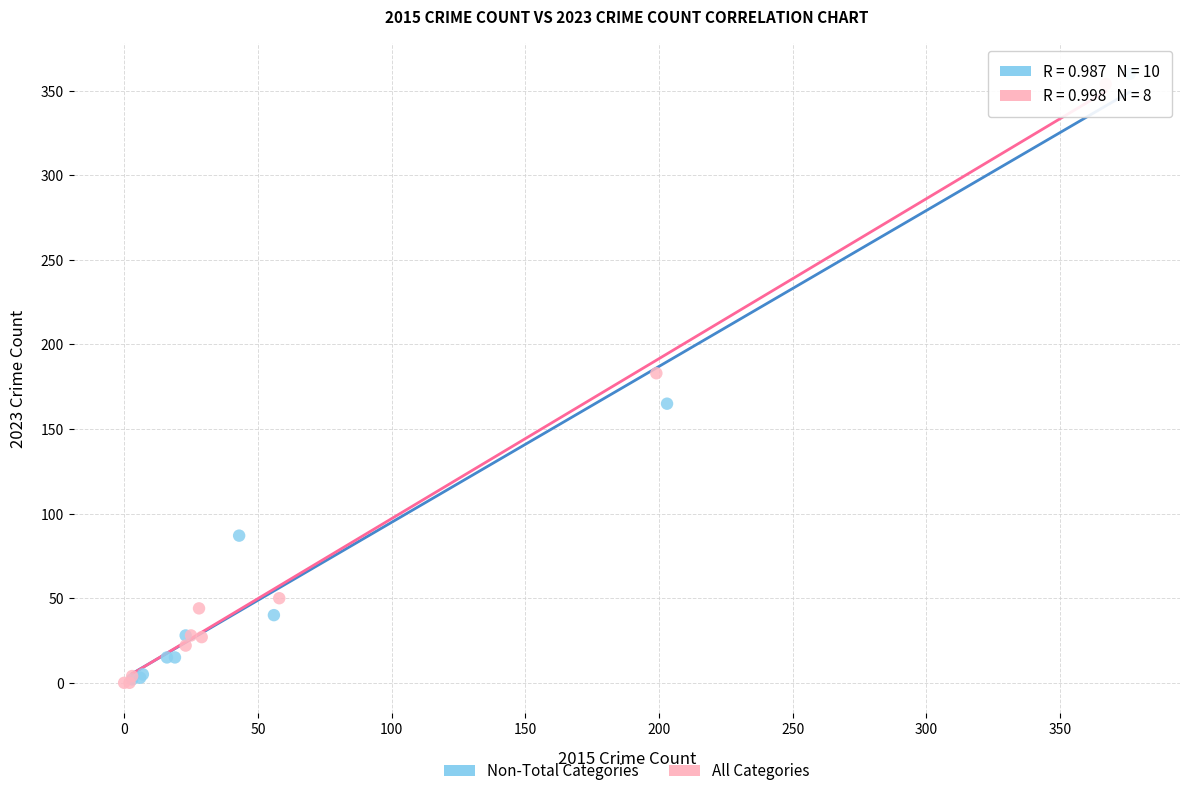

Which series has the widest spread of Y values?

Non-Total Categories